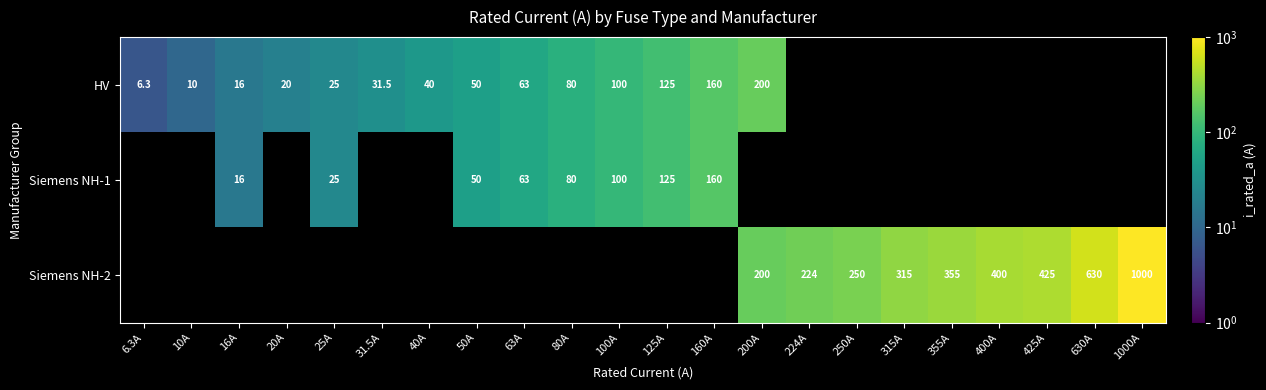

The value of Siemens NH-1 at 63A is 36.2. True or false?

False